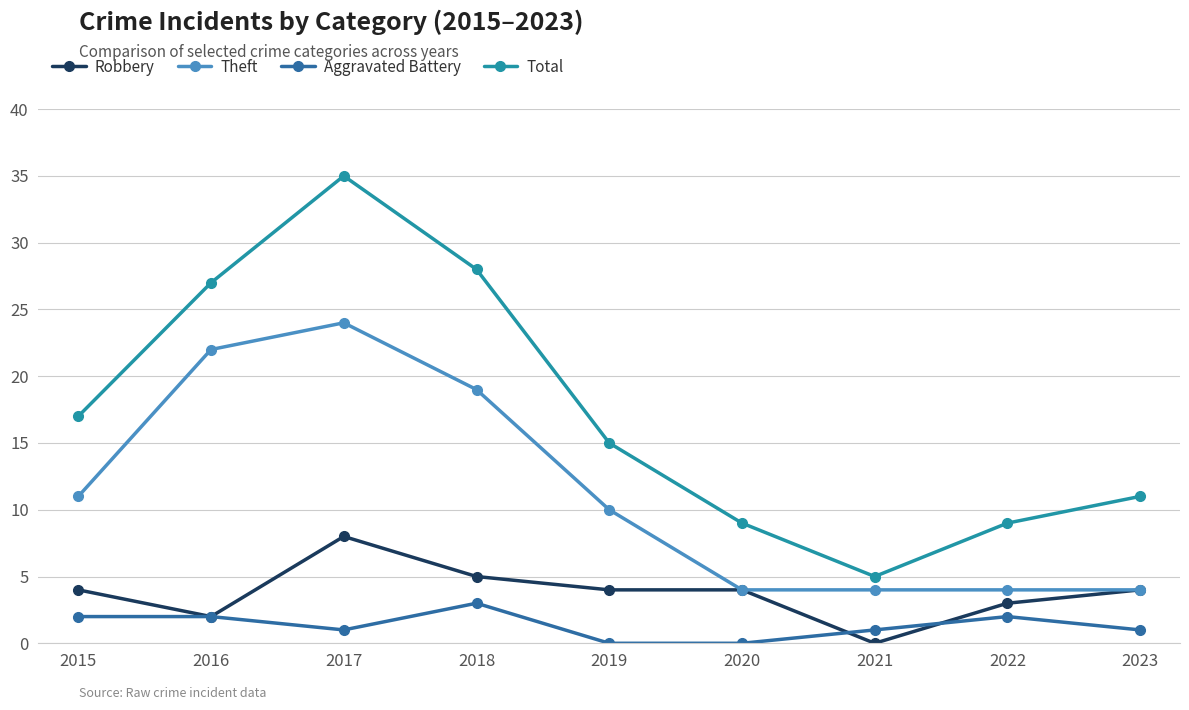

What is the difference between the highest and lowest values at 2015?

15